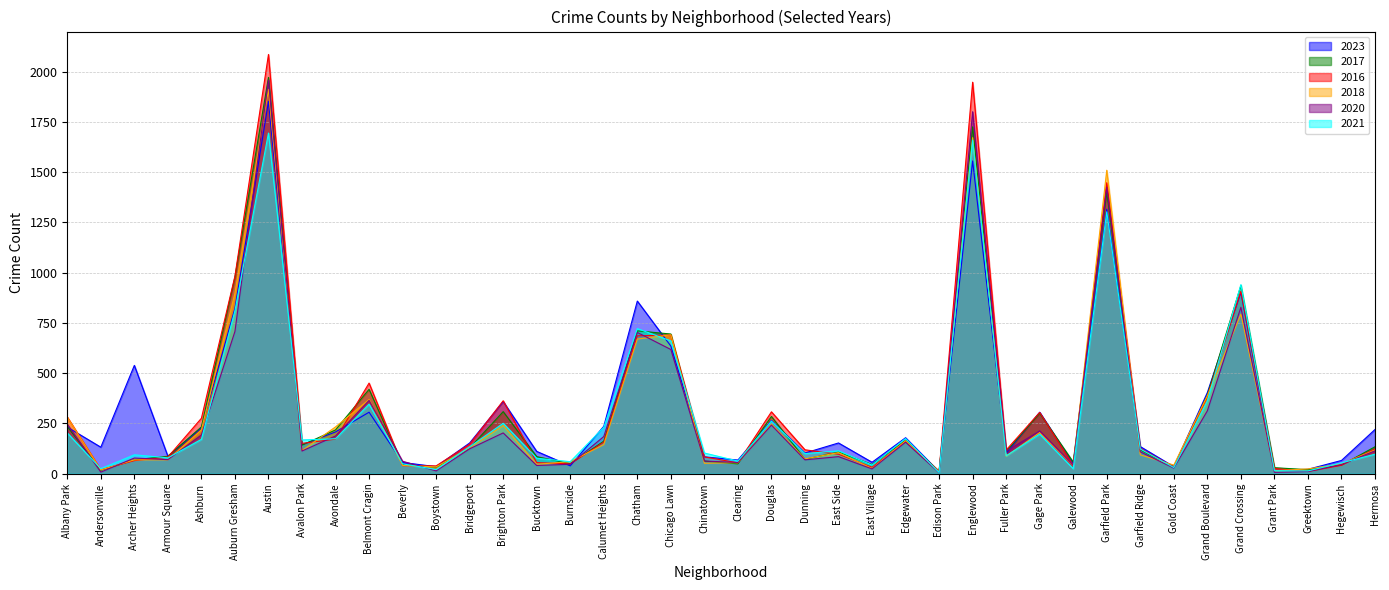

True or false: 2021 has a value of 52 at Gold Coast.

False